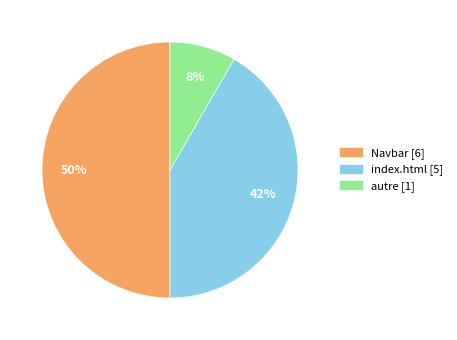

Rank the categories by value from highest to lowest.

Navbar, index.html, autre